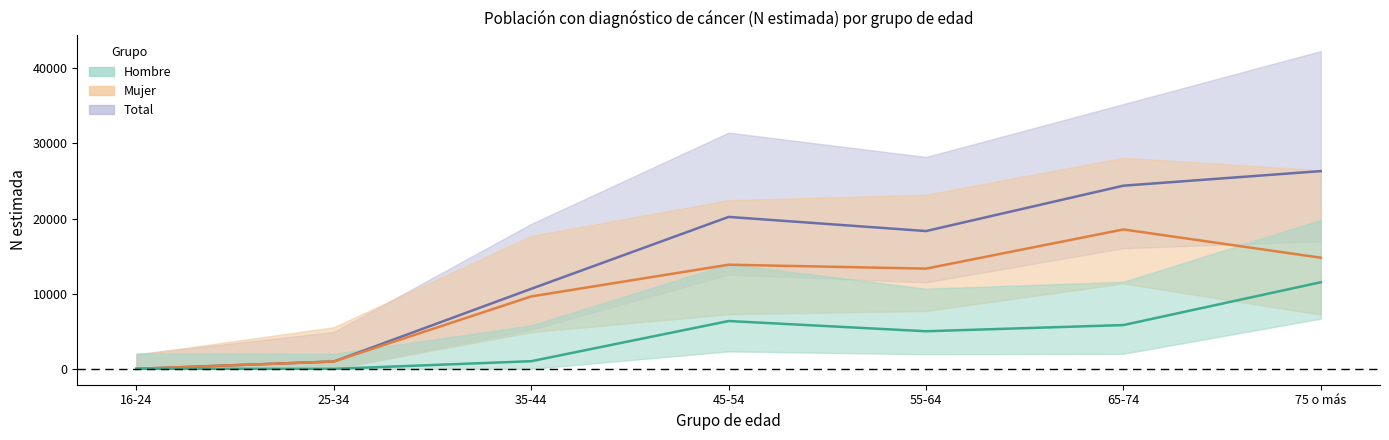

Where is the first local minimum for Total?

55-64